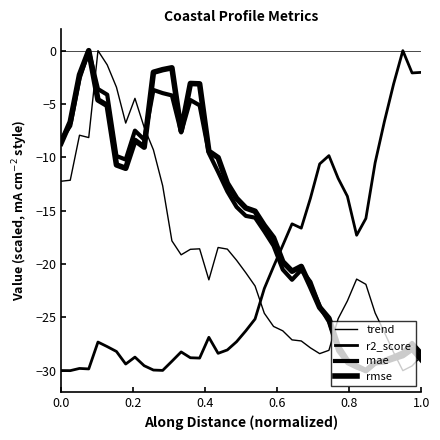

What is the difference between the second highest and second lowest values in the r2_score series?

28.0